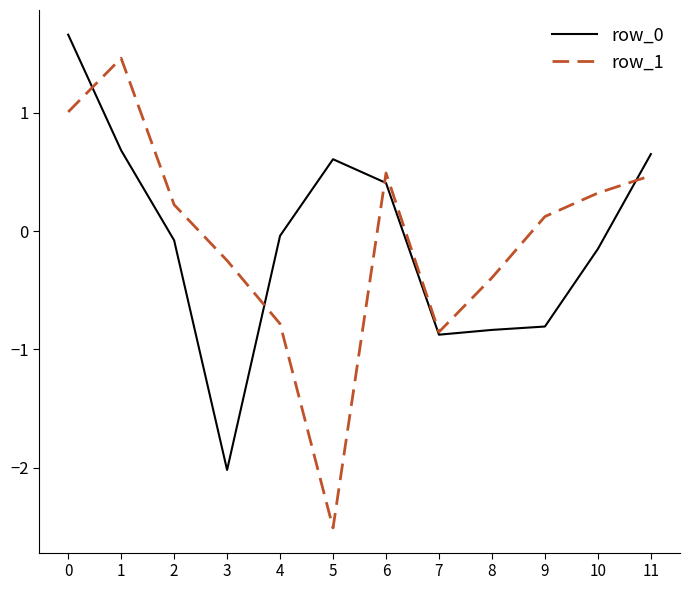

What is the difference between the row_1 values at 4 and 1?

2.2